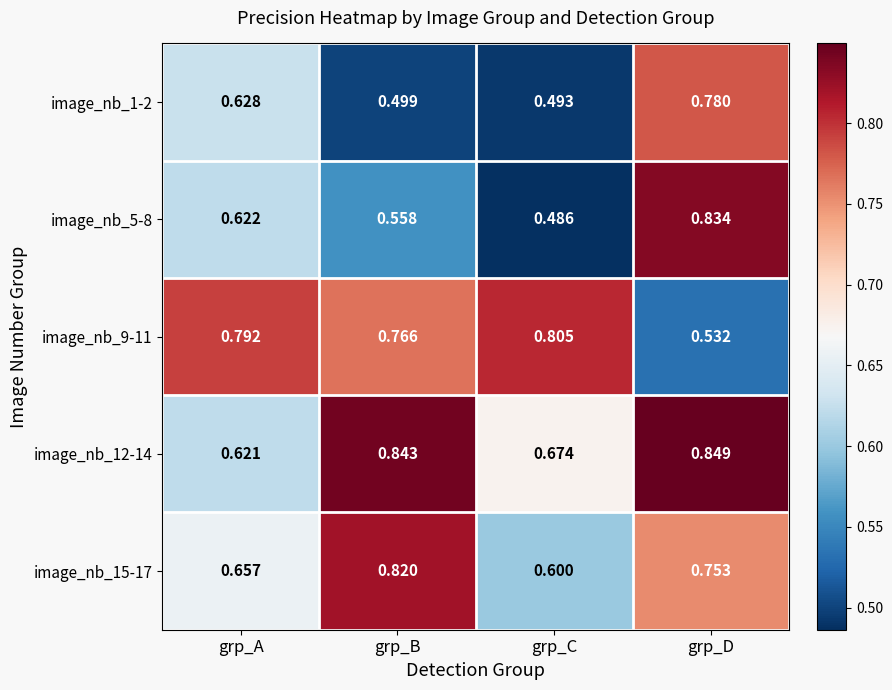

Which label corresponds to the largest value in the chart?

grp_D